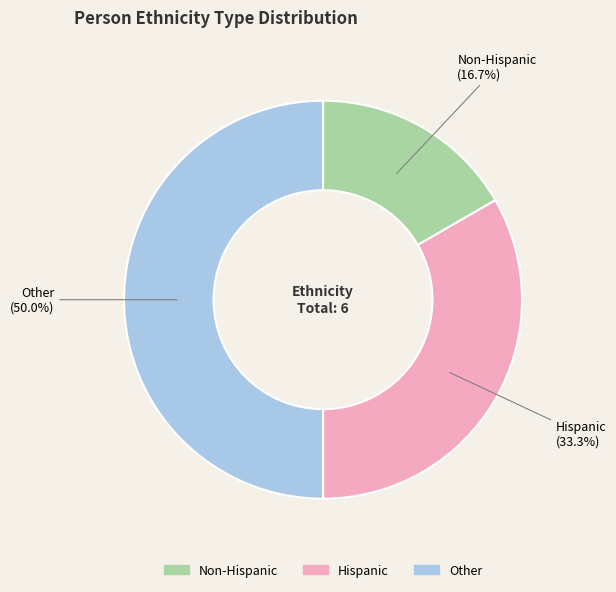

Rank the categories by value from lowest to highest.

Non-Hispanic, Hispanic, Other